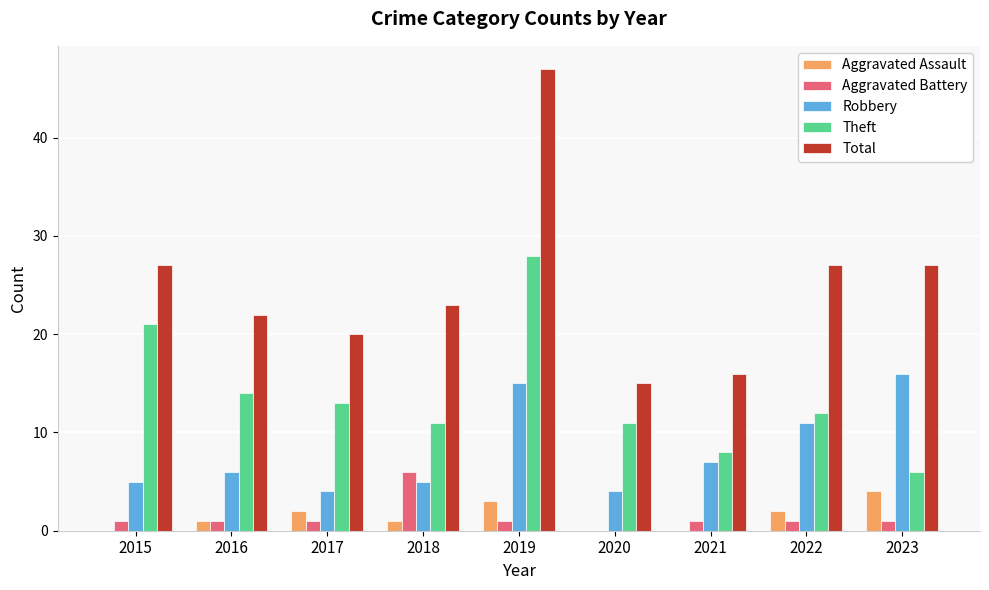

Which series has the largest total across all categories?

Total